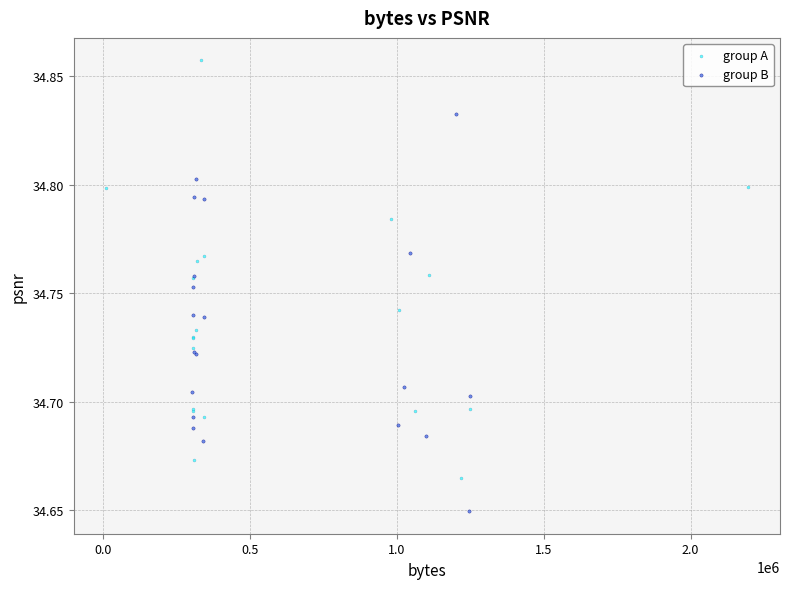

Which series reaches the minimum Y coordinate?

group B